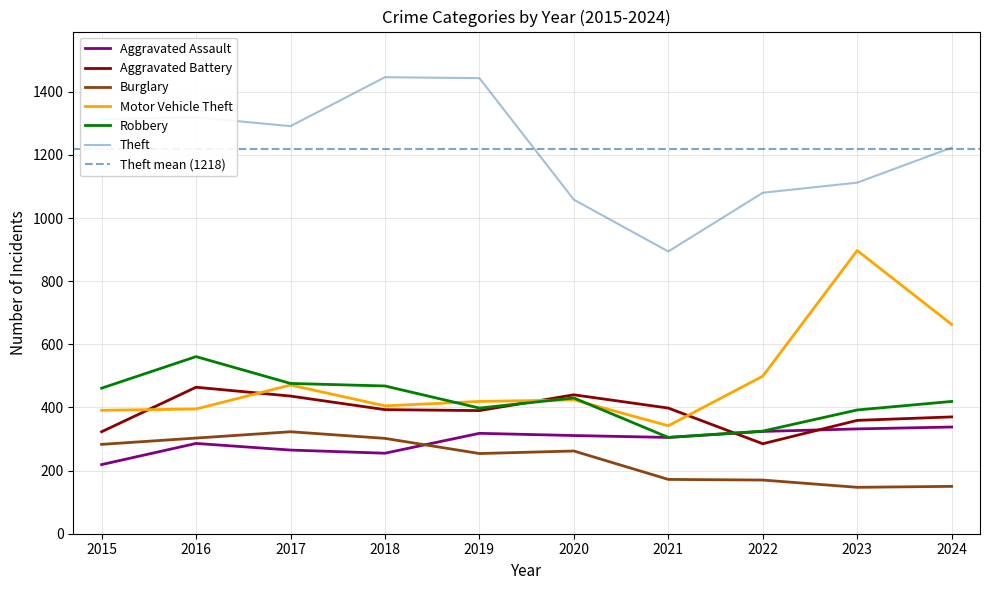

What is the difference between the Aggravated Assault values at 2019 and 2023?

14